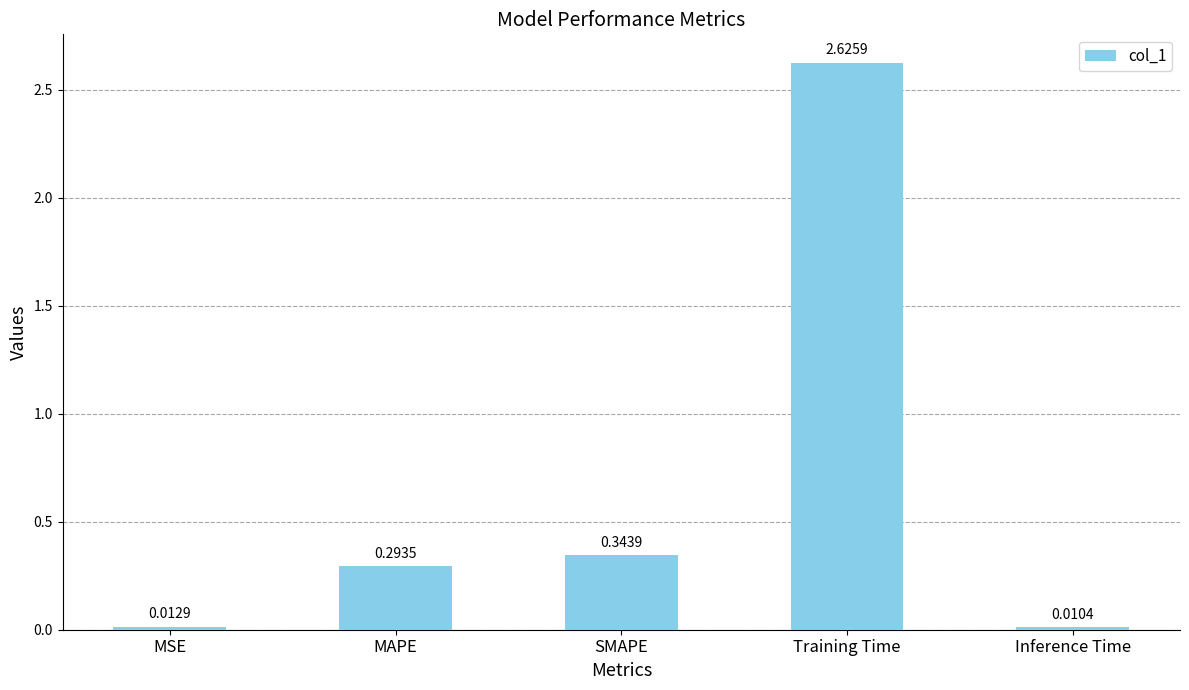

Which label corresponds to the smallest value in the chart?

Inference Time